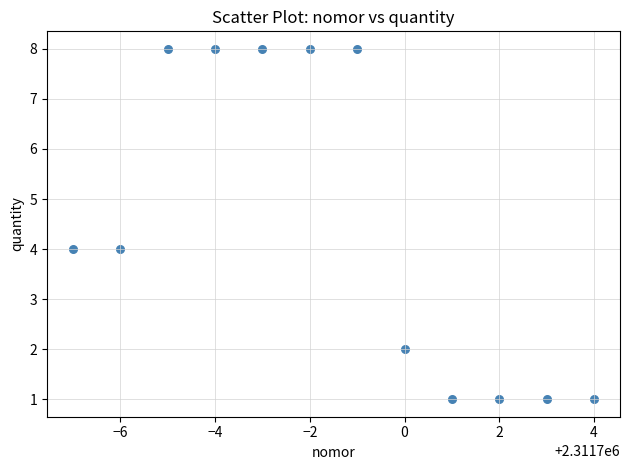

What is the average X value?

2311698